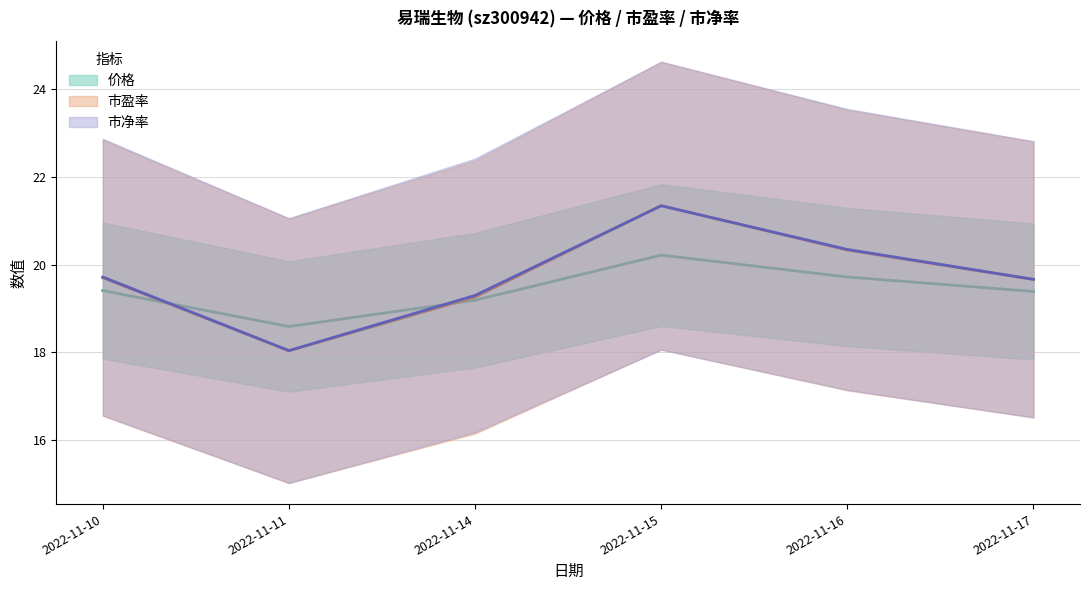

Rank the series by their average value, from lowest to highest.

市净率, 价格, 市盈率